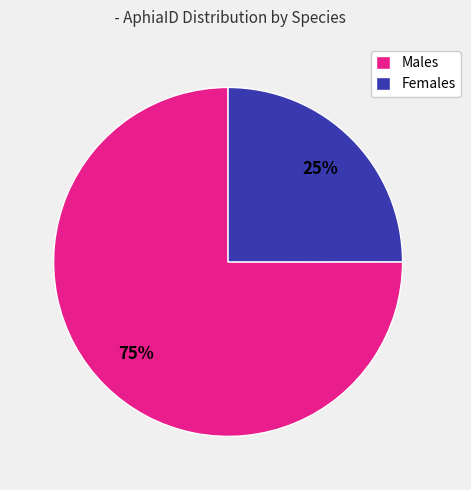

Is it true that Females is 15% of the pie?

False